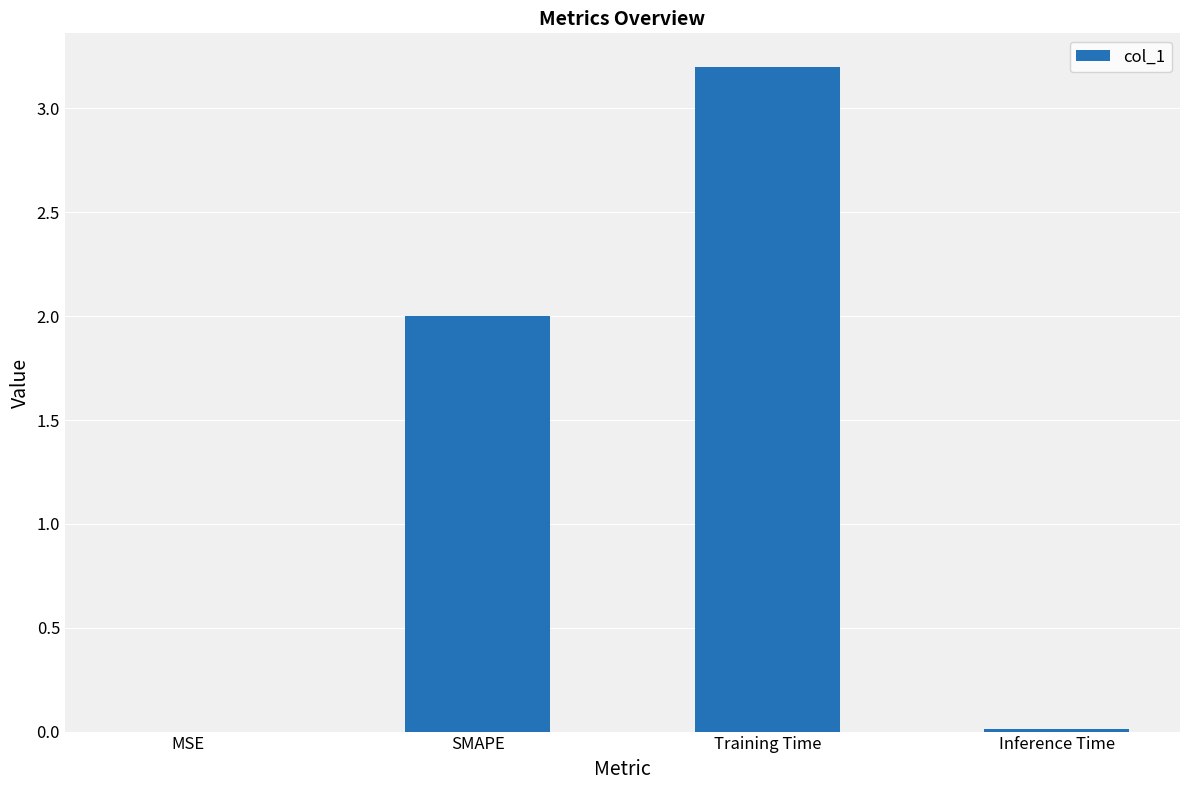

The value at Inference Time is 0.0. True or false?

True